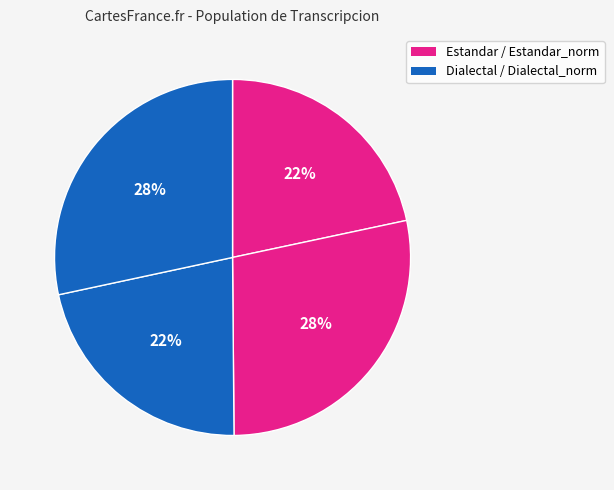

Count the number of slices in the pie.

4